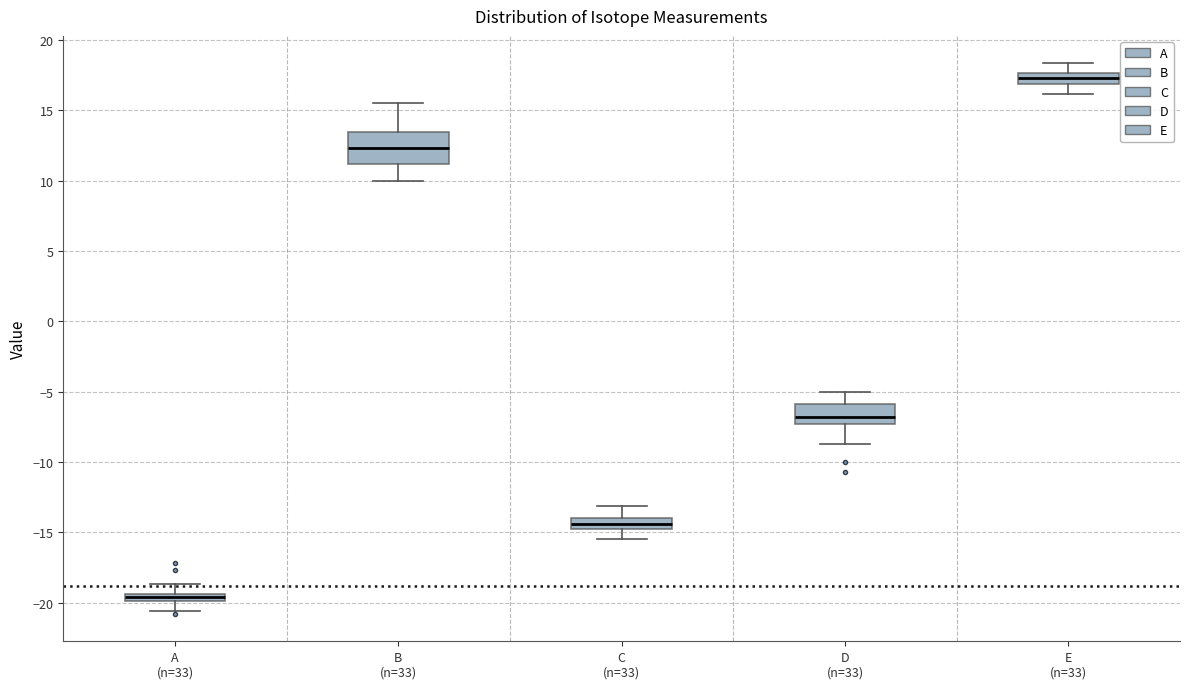

Which box is the tallest, from its lower edge to its upper edge?

B (n=33)